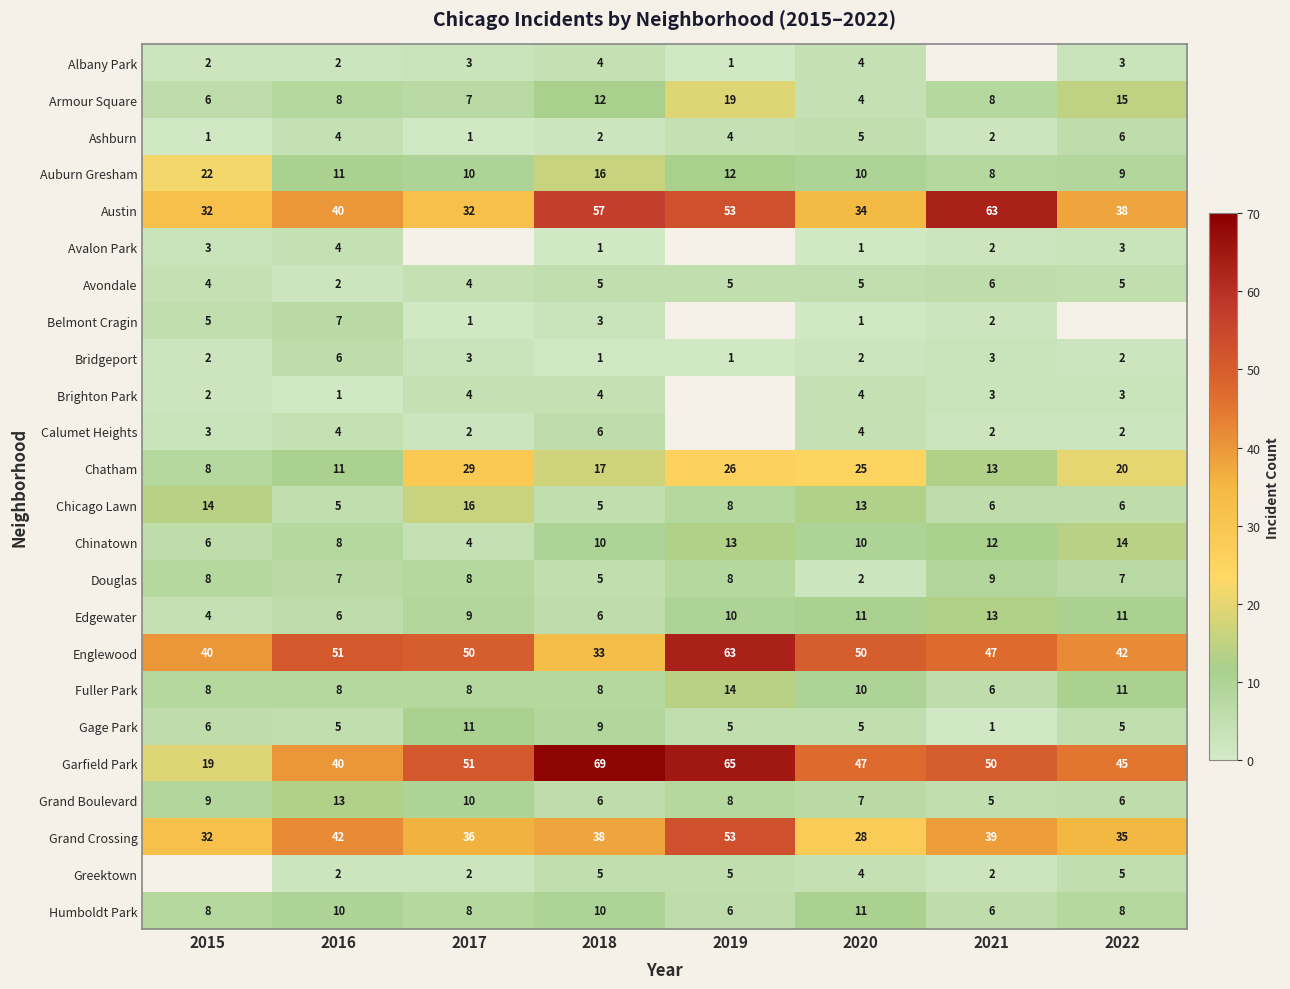

Where is Garfield Park nearest to the value 44?

2022